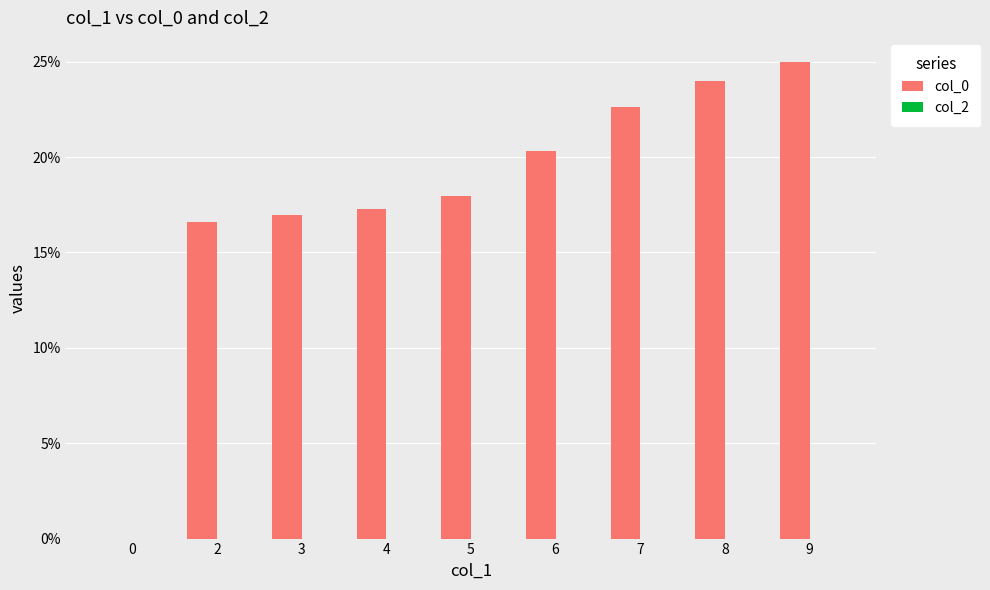

Reading right to left, list all the values displayed in this chart.

9=25.0	8=24.0	7=22.6	6=20.3	5=17.9	4=17.3	3=16.9	2=16.6	0=0.0